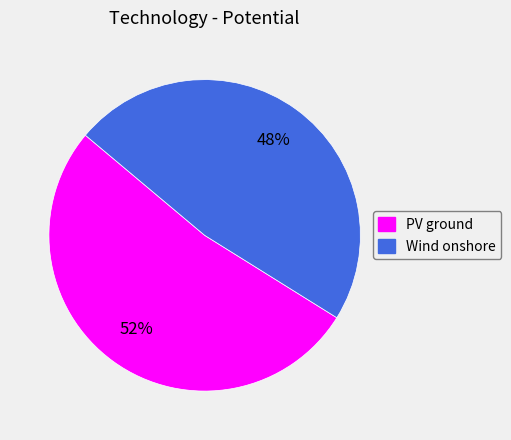

Combined, do PV ground and Wind onshore account for over 50%?

Yes